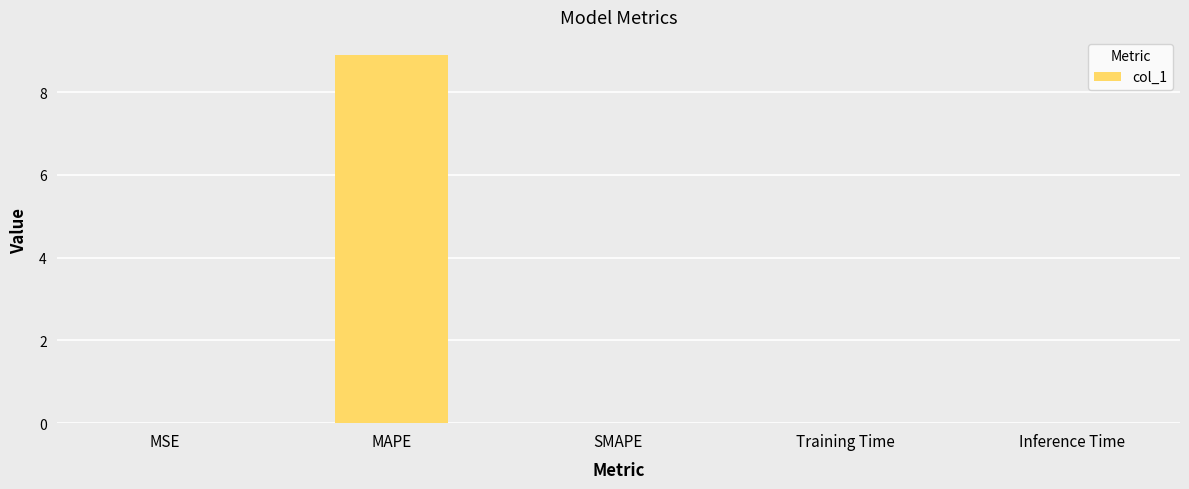

Count the number of categories in the chart.

5